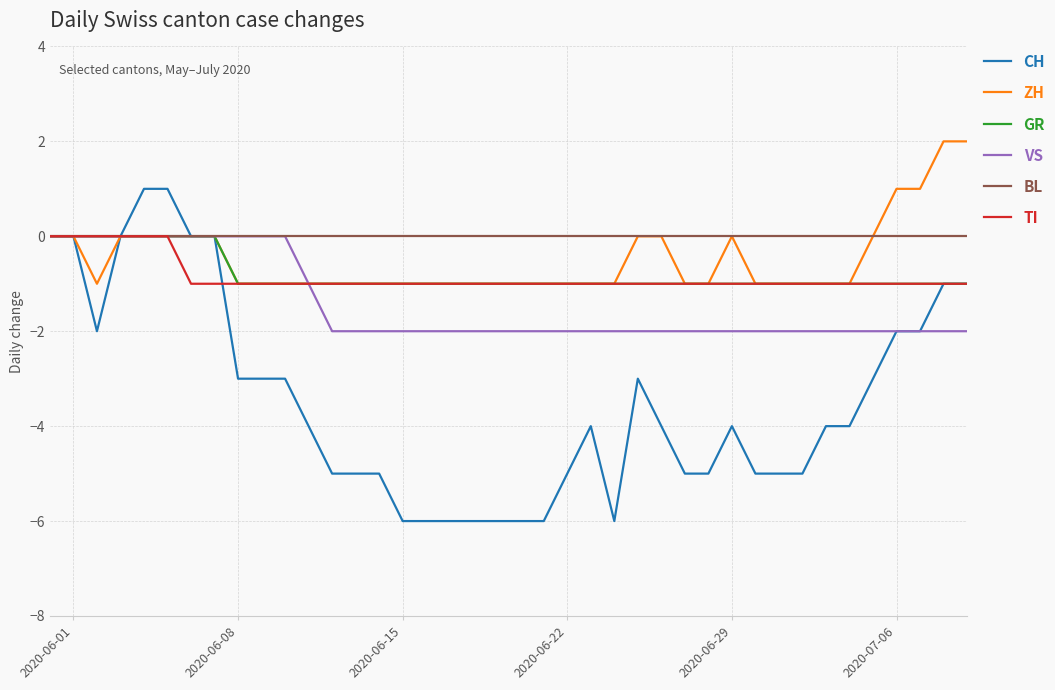

What is the difference between the second highest and second lowest values in the VS series?

2